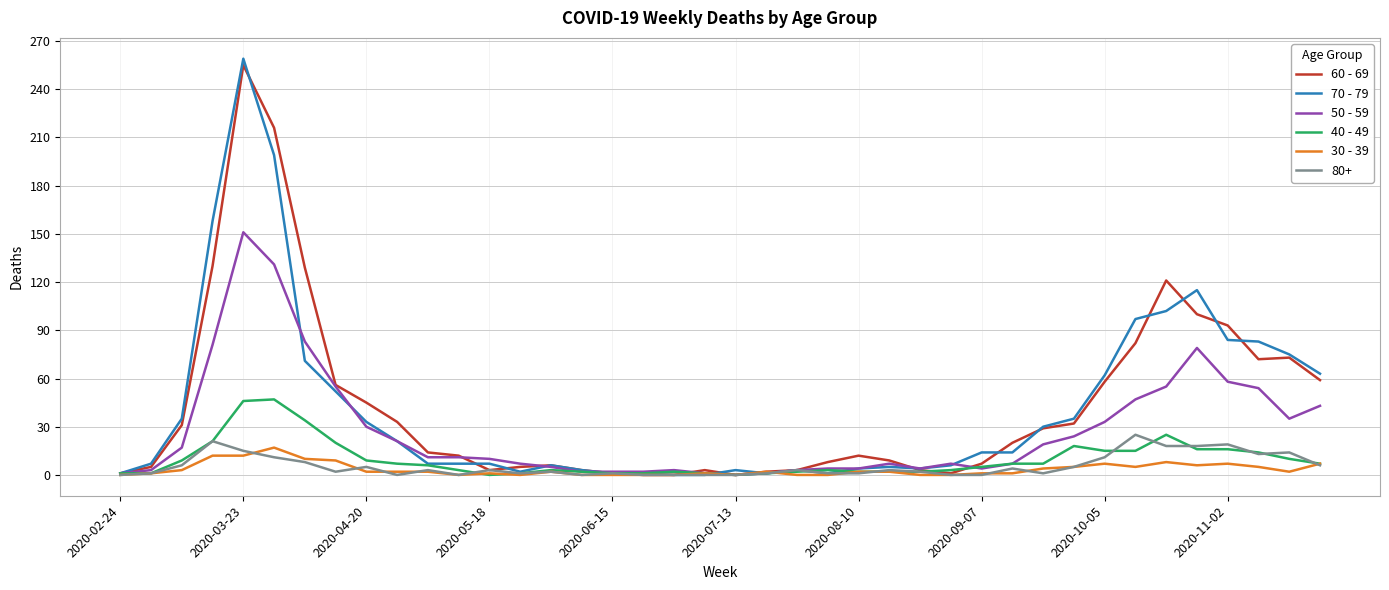

Which series has the widest spread of values?

70 - 79